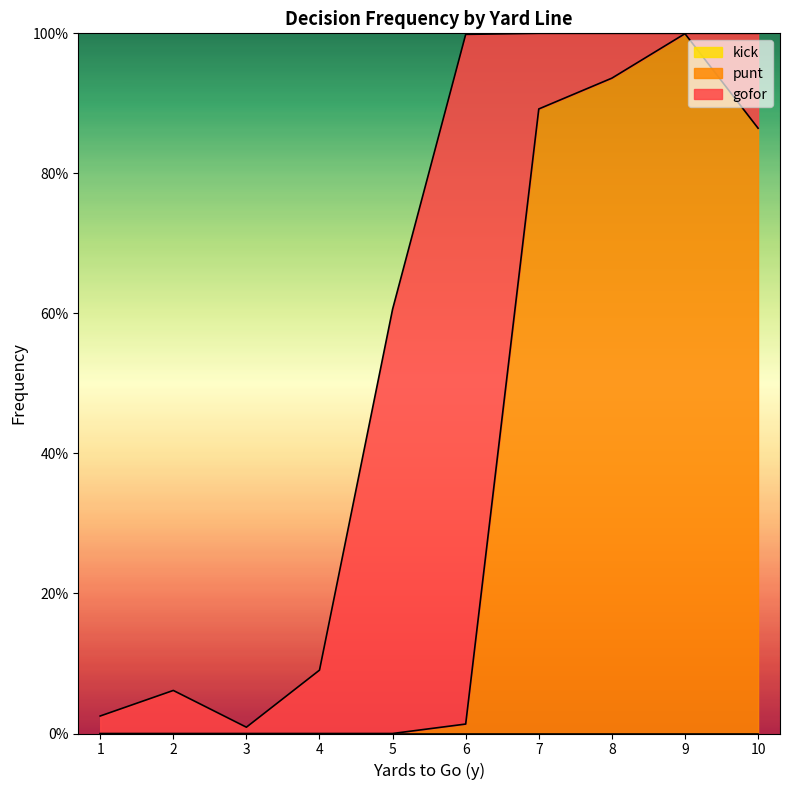

What is the highest value of the punt series?

1.0